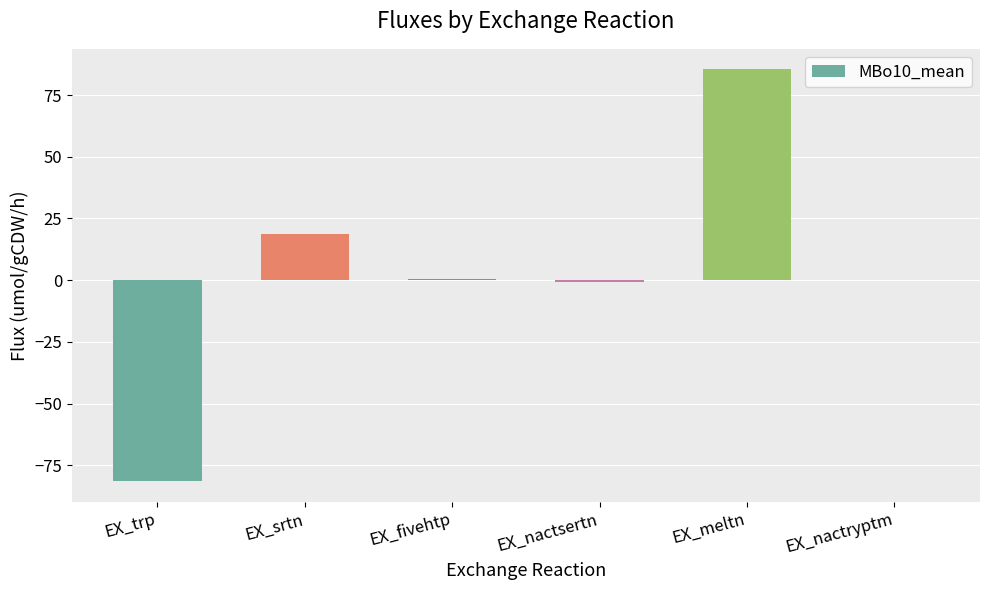

Between EX_meltn and EX_nactryptm, which is larger?

EX_meltn